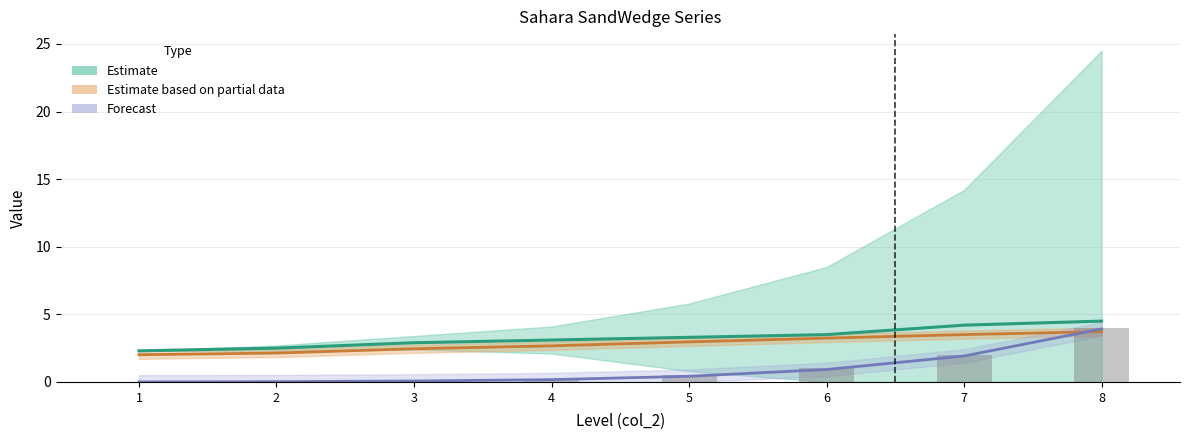

Rank the categories by col_4 value from lowest to highest.

1, 2, 3, 4, 5, 6, 7, 8